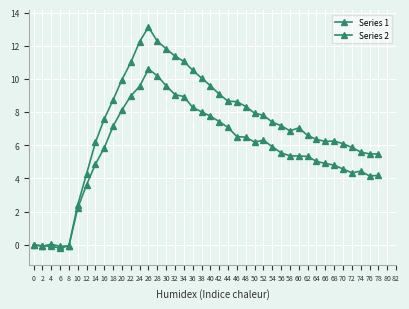

How many distinct data groups are displayed?

2